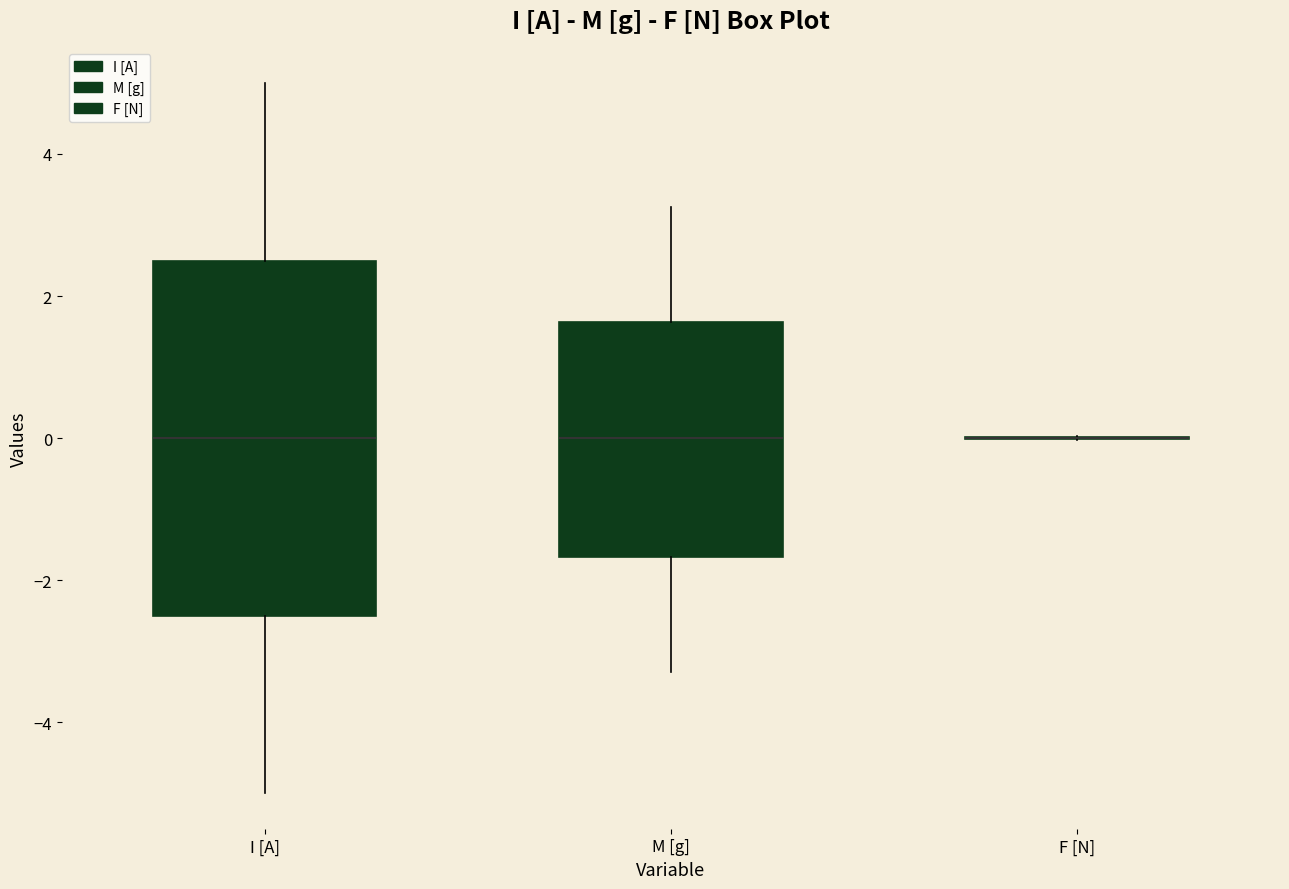

Reading left to right, transcribe this box plot: for each box, give where its median line is, the range the box spans, and where its two whiskers end, as read against the y-axis. The values are not printed on the chart, so give them approximately, as read against the axis.

I [A]: median 0.0, box -2.4 to 2.6, whiskers -5.0 to 5.0
M [g]: median 0.0, box -1.6 to 1.6, whiskers -3.2 to 3.2
F [N]: box collapsed to a line at 0.0, whiskers 0.0 to 0.0